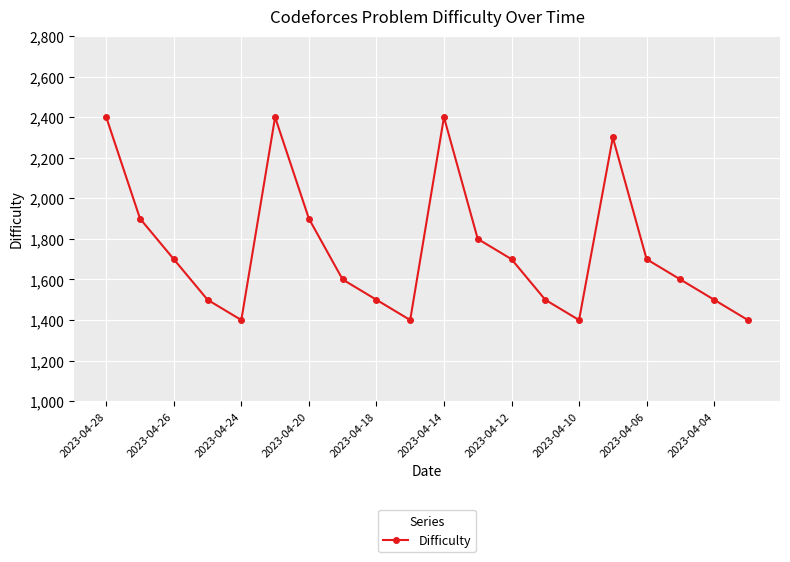

What is the value of the 7th point from the left?

1900